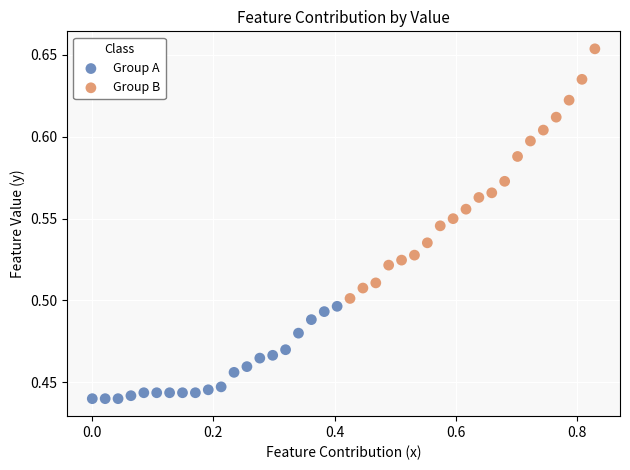

Which series reaches the minimum Y coordinate?

Group A